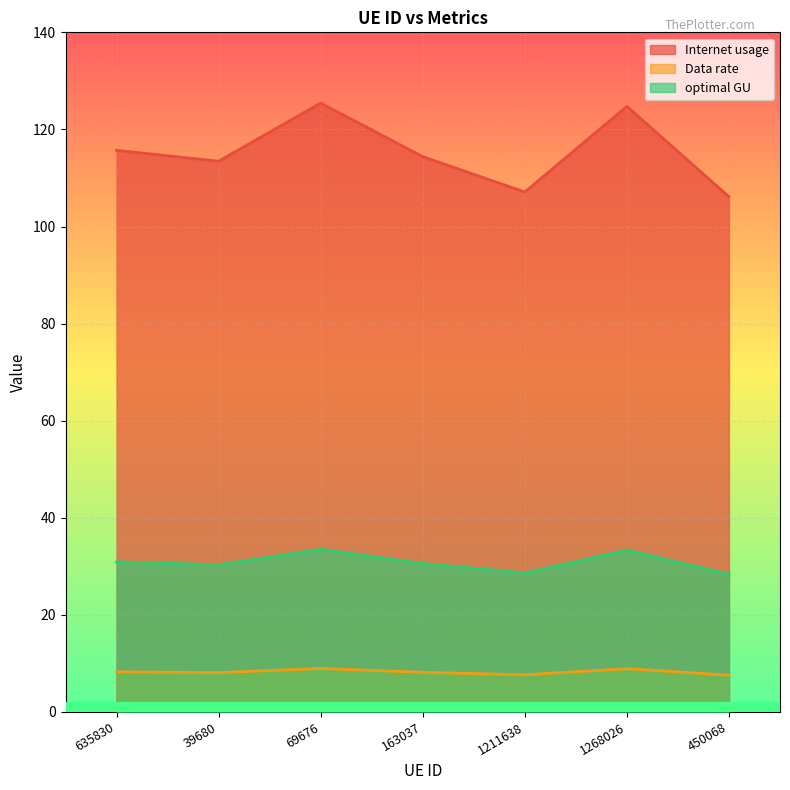

True or false: optimal GU has a value of 30.9 at 635830.

True